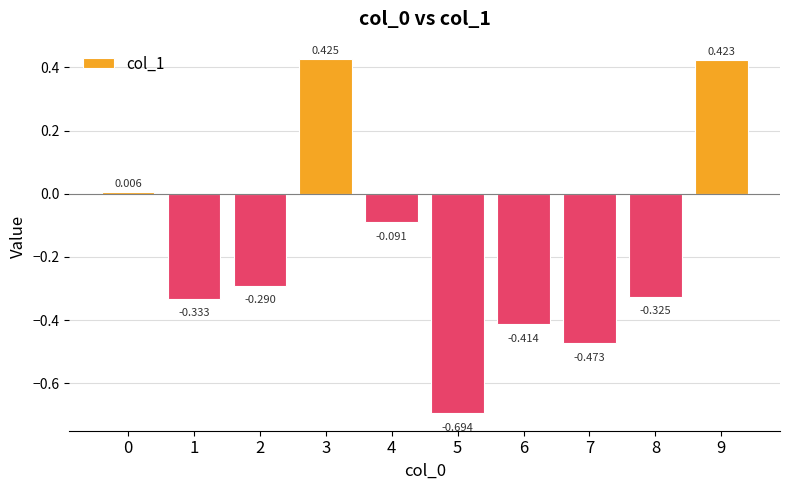

Rank the categories by value from lowest to highest.

5, 7, 6, 1, 8, 2, 4, 0, 9, 3